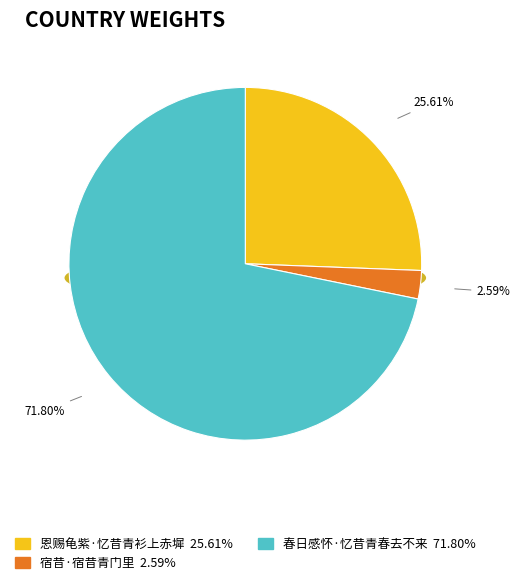

What percentage do 春日感怀·忆昔青春去不来 and 宿昔·宿昔青门里 together represent?

74.4%